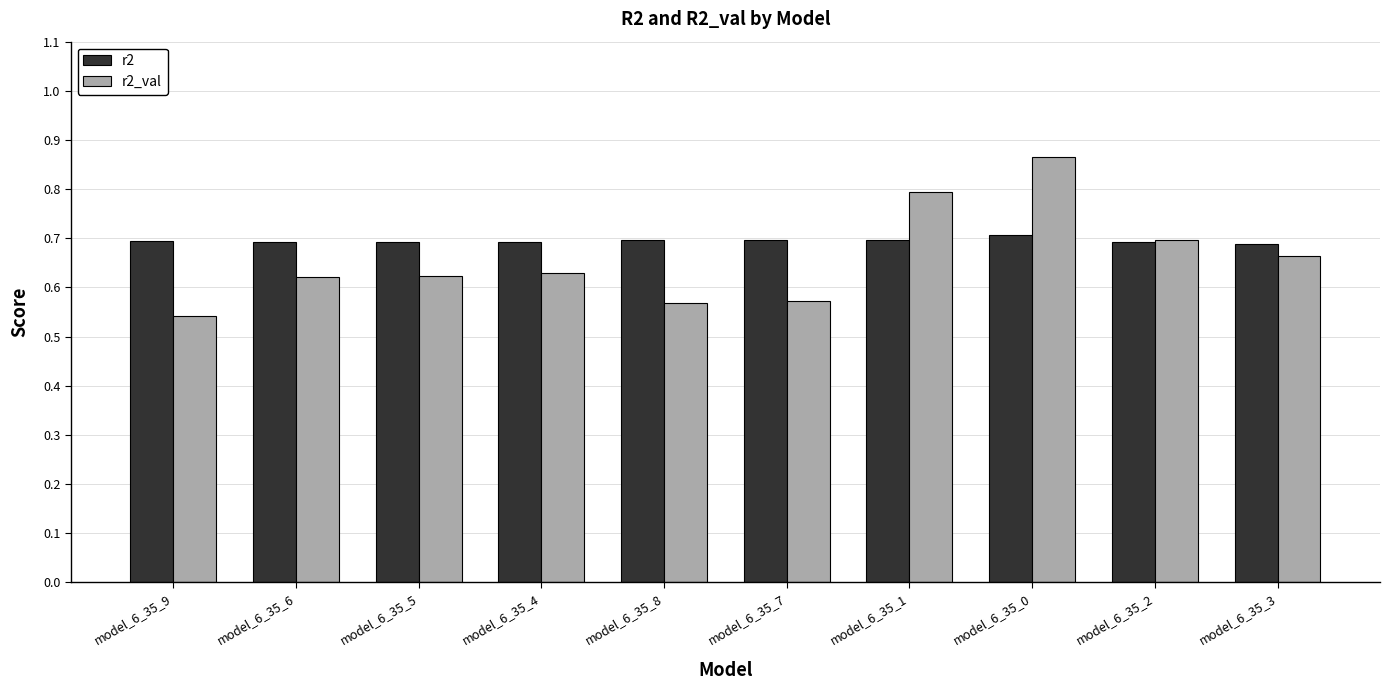

What is the difference between the highest and lowest values at model_6_35_6?

0.1